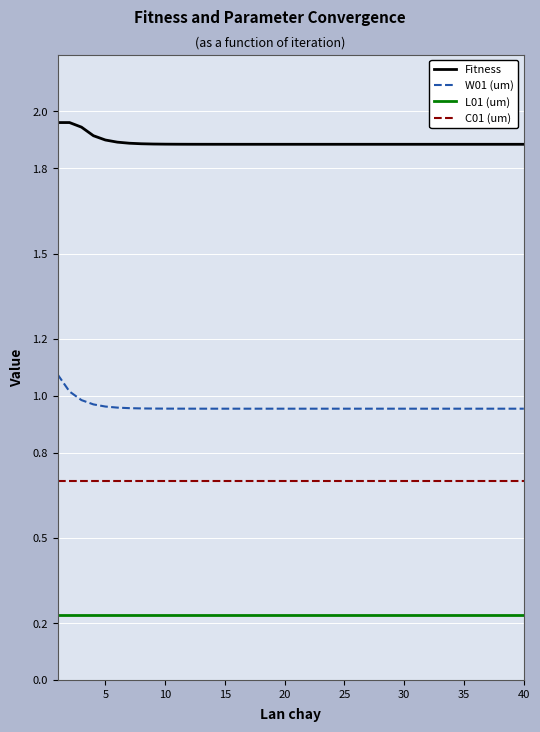

Rank the series by their maximum value, from highest to lowest.

Fitness, W01 (um), C01 (um), L01 (um)